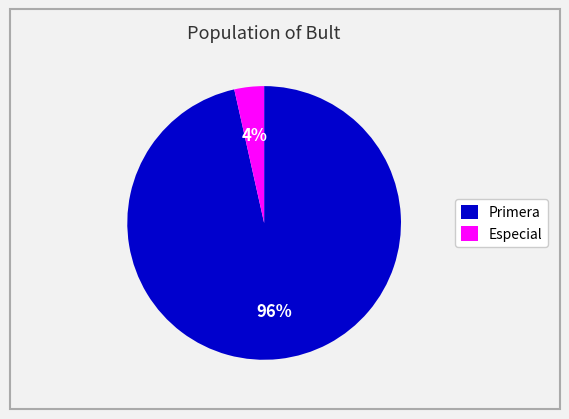

Is there any slice that represents more than half of the pie?

Yes